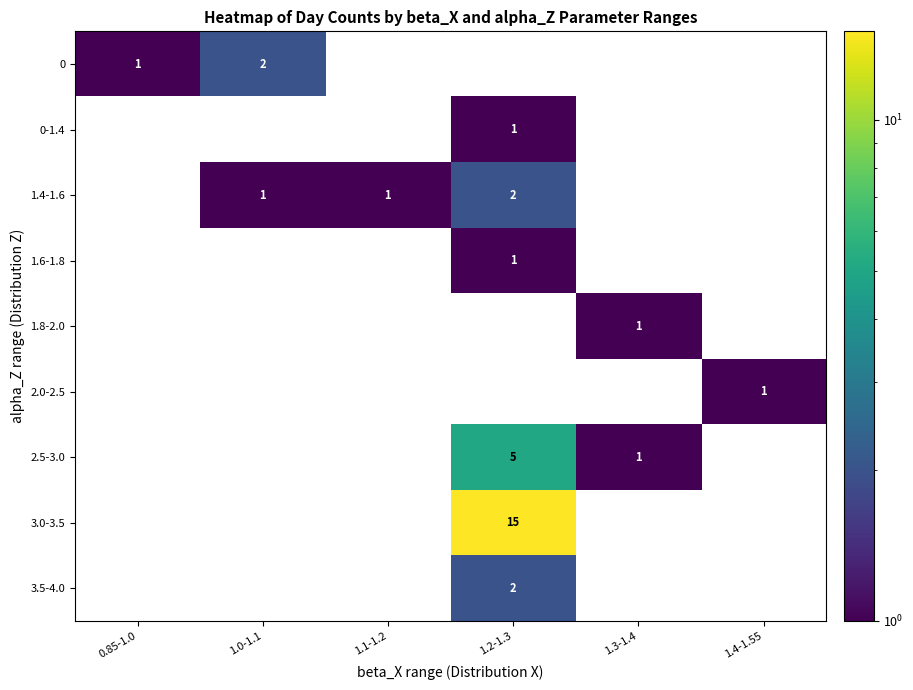

The 1.4-1.6 series shows 1 at 1.1-1.2. True or false?

True